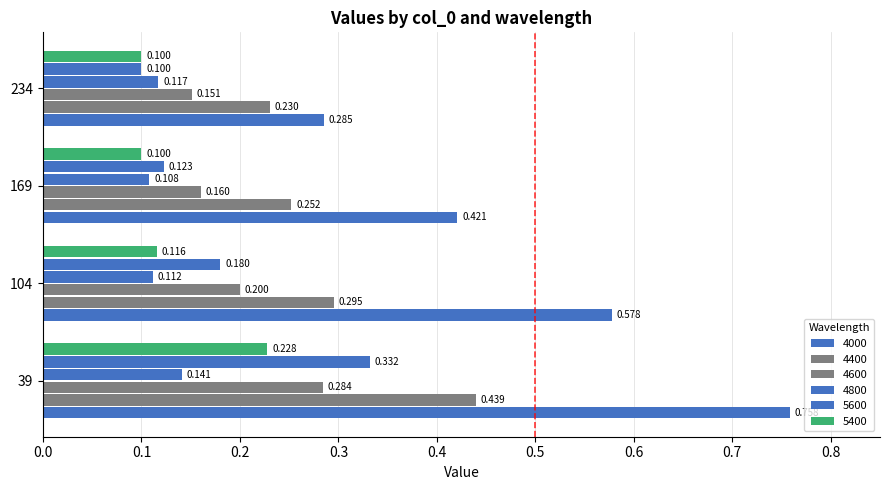

Is the value of 4800 at 39 greater than the value of 5600 at 169?

Yes